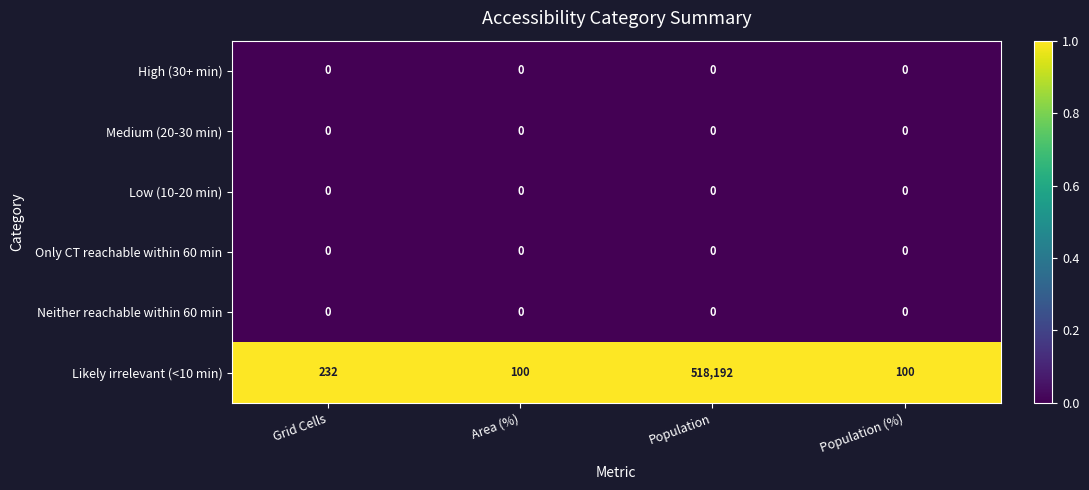

Which series has the widest spread of values?

Likely irrelevant (<10 min)